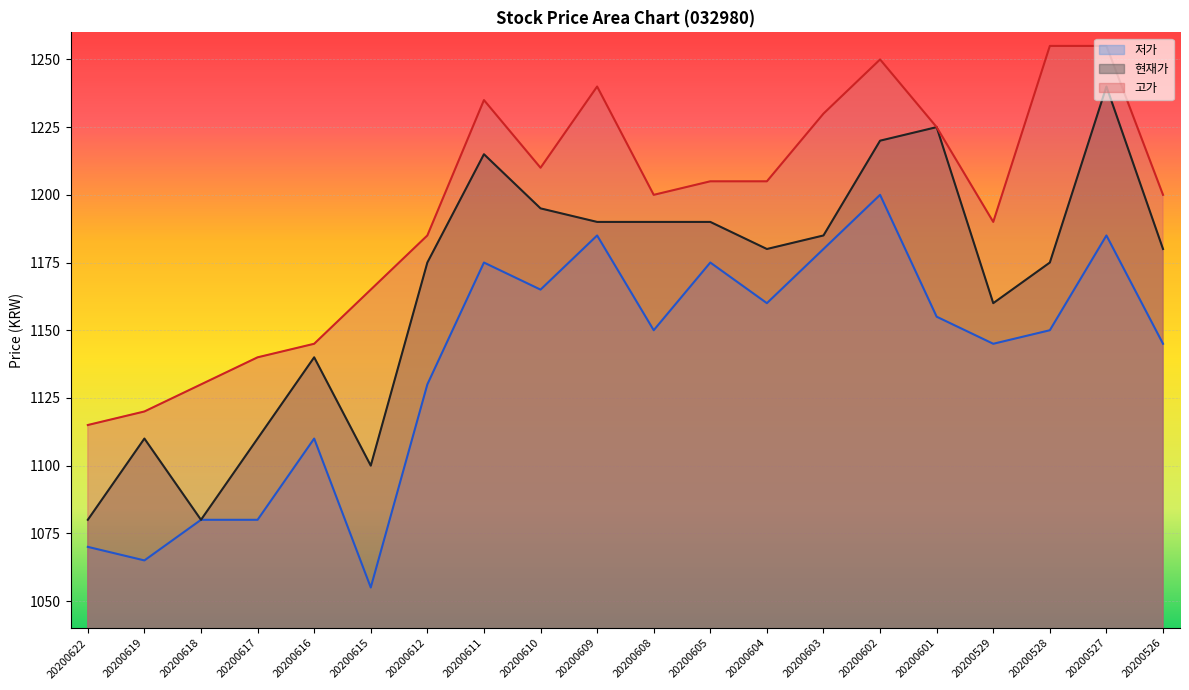

What is the sum of the 저가 values at 20200618 and 20200601?

2235